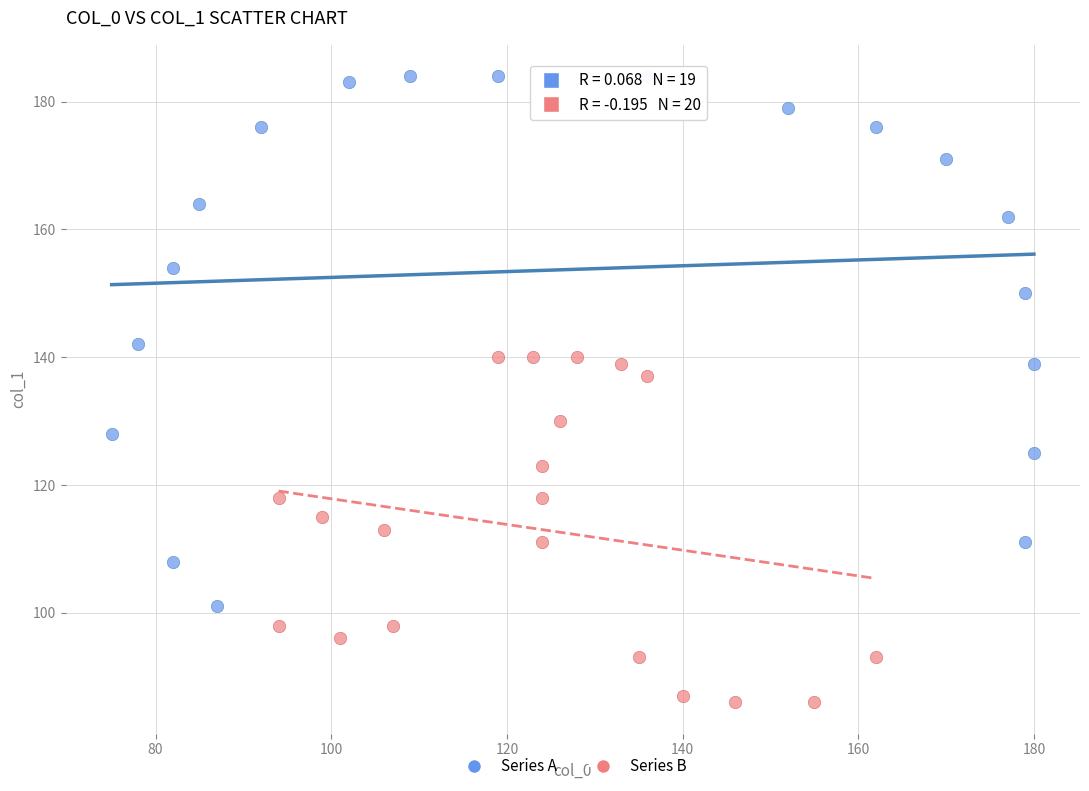

Which series reaches the minimum Y coordinate?

Series B